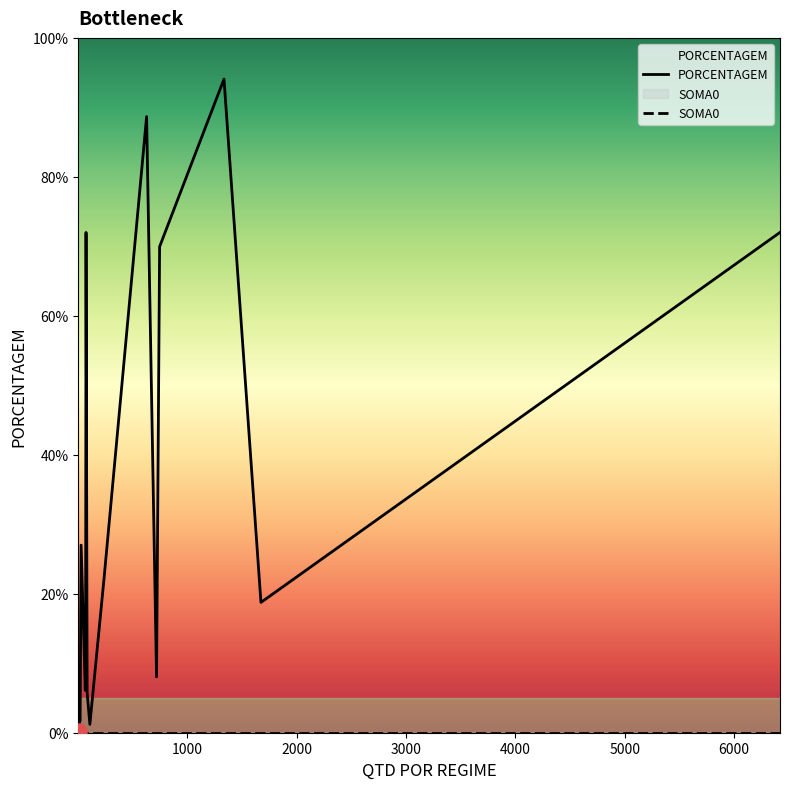

At how many categories does at least one series exceed 0?

17